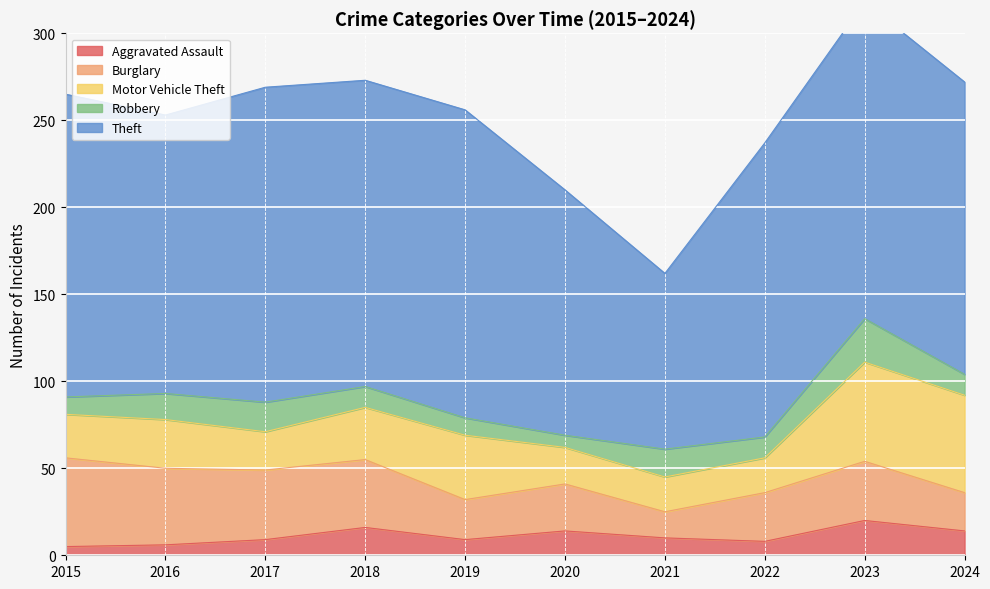

What is the total value across all series at 2020?

210